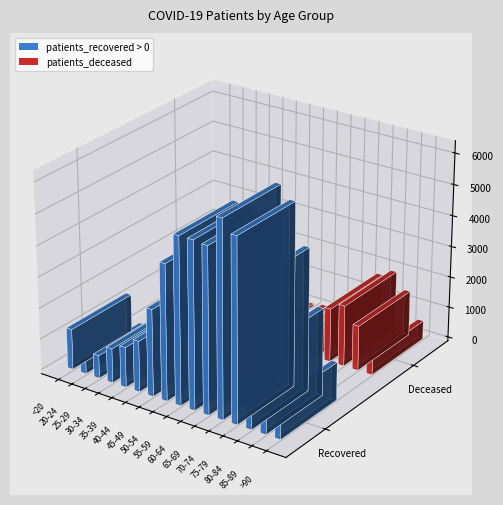

Reading left to right, what are all the values shown in this chart?

patients_recovered: 1303	449	737	1102	1289	1633	2784	4354	5342	5348	5303	6259	5859	4564	2795	1221
patients_deceased: 6	3	2	10	11	12	25	73	128	241	504	1057	1724	1960	1447	602